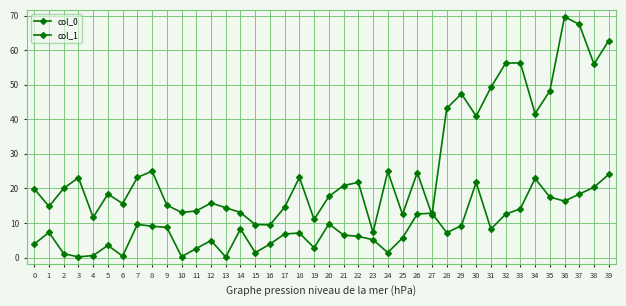

What is the difference between the col_0 values at 34 and 39?

21.1